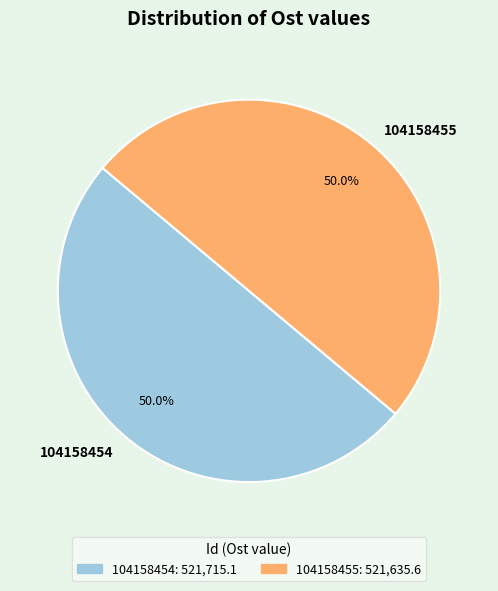

To the nearest percent, what is the average slice percentage?

50%